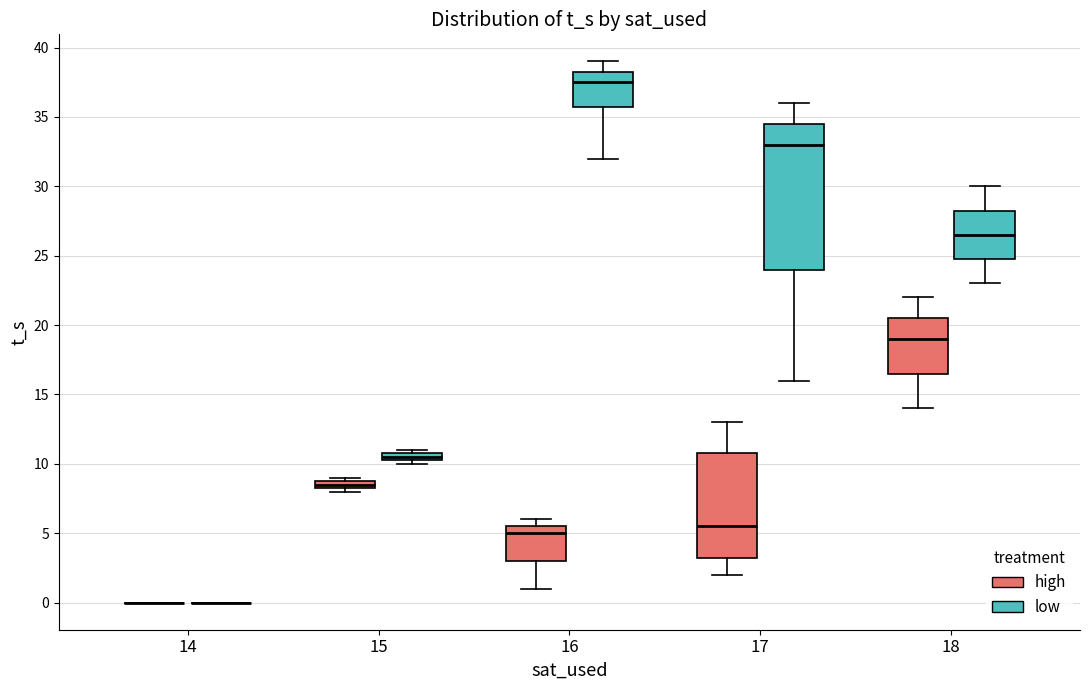

Which box is the tallest, from its lower edge to its upper edge?

17 (low)